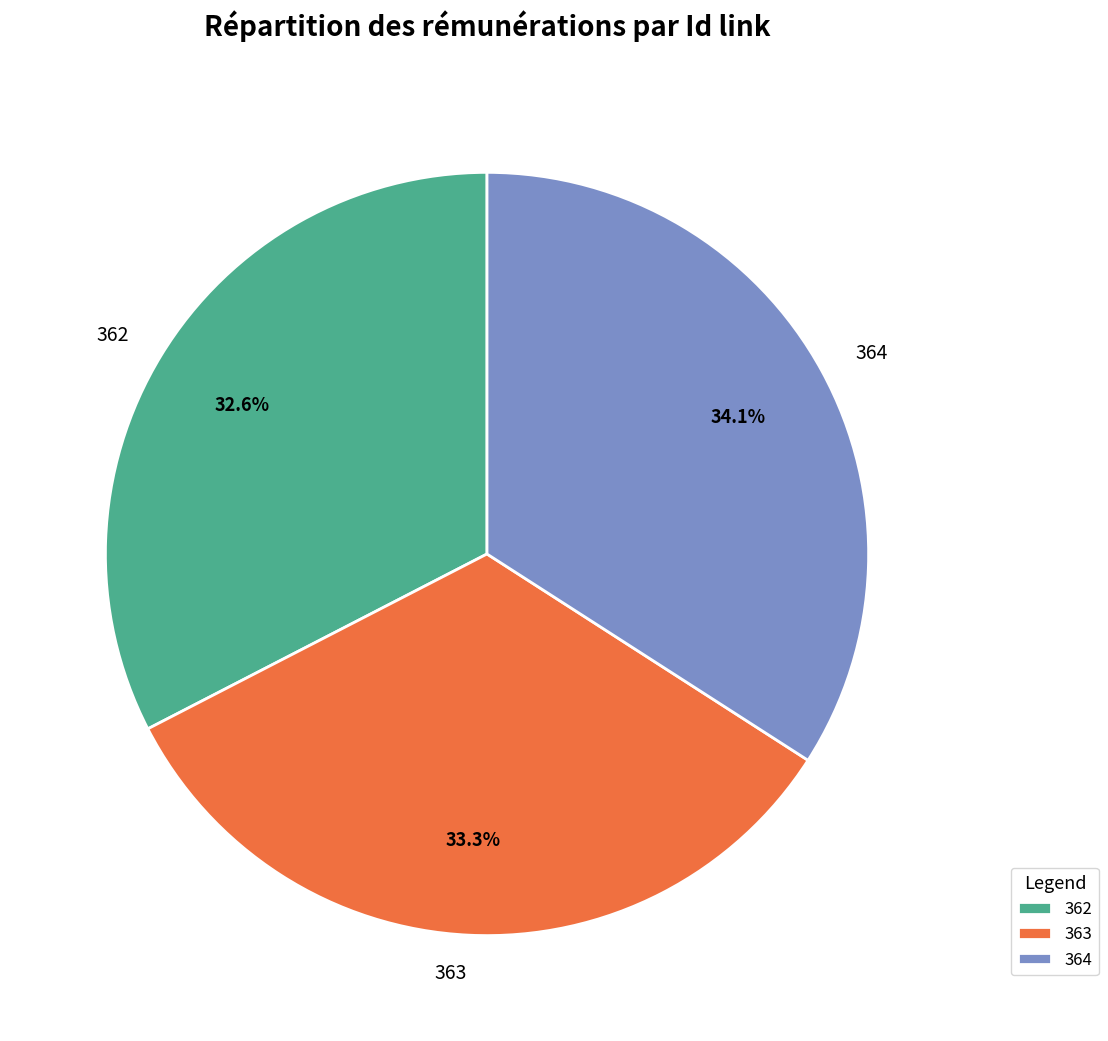

To the nearest percent, what is the average slice percentage?

33%